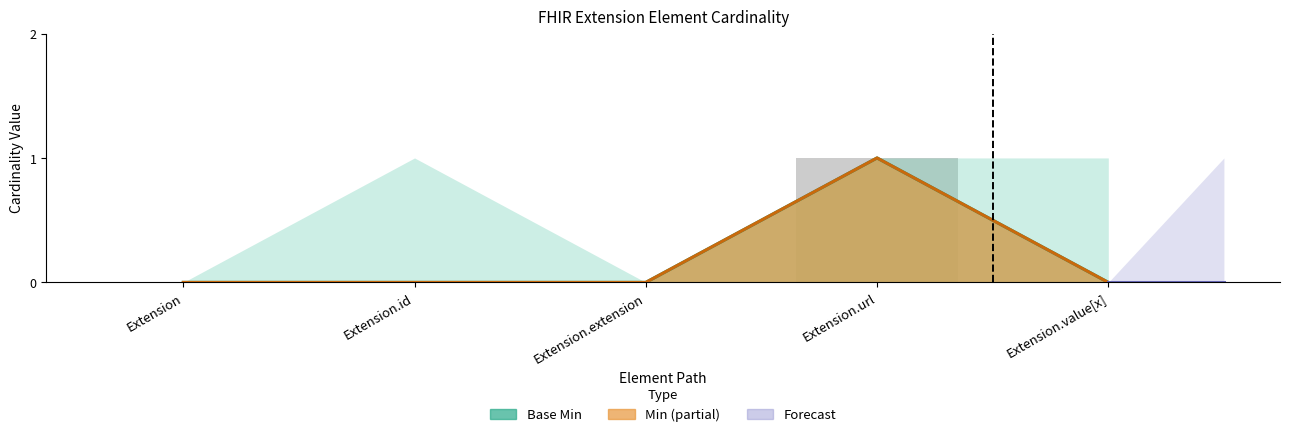

At which category is the sum across all series the highest?

Extension.url